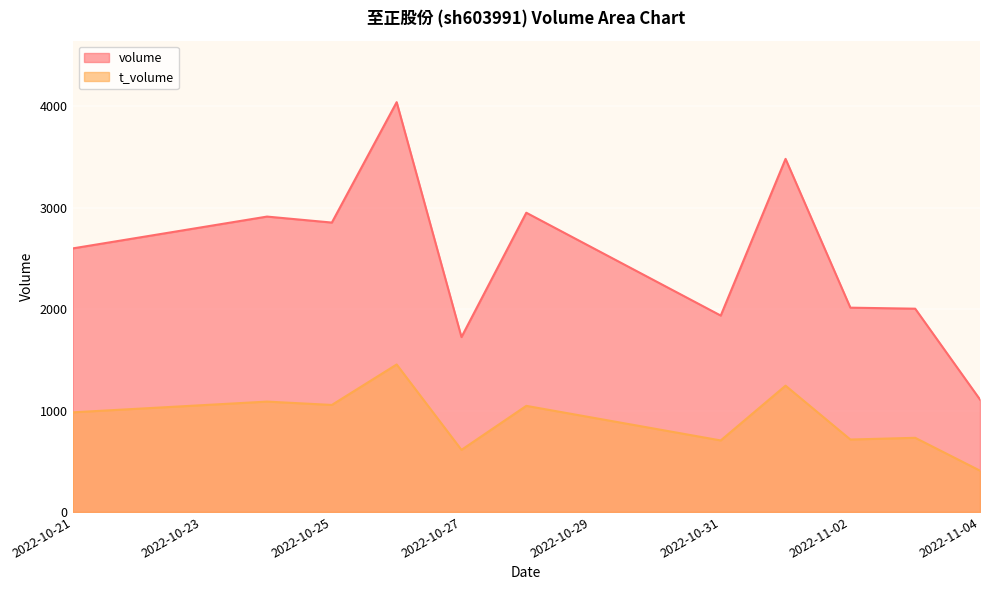

Which series has the largest total across all categories?

volume